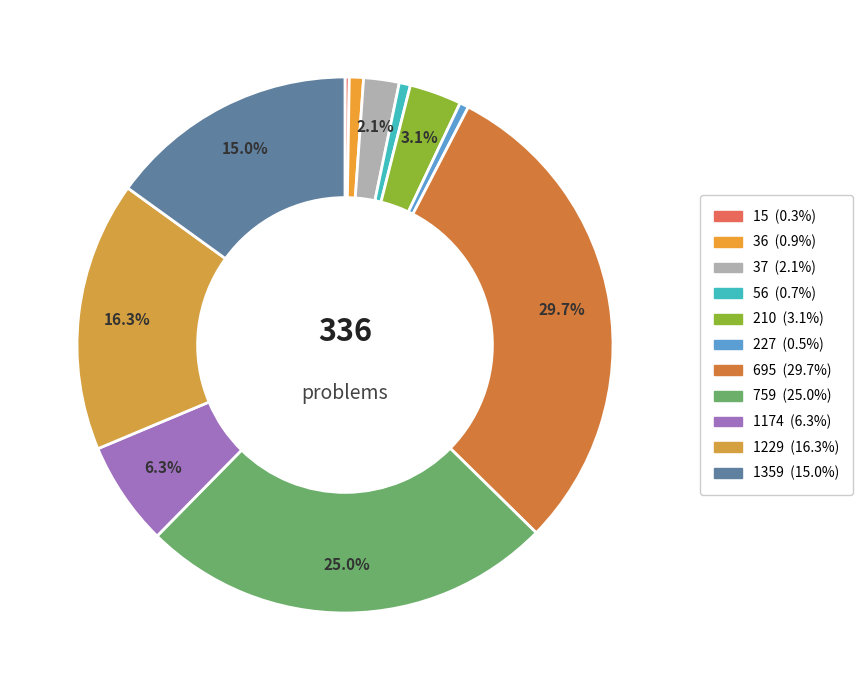

Is there any slice that represents more than half of the pie?

No